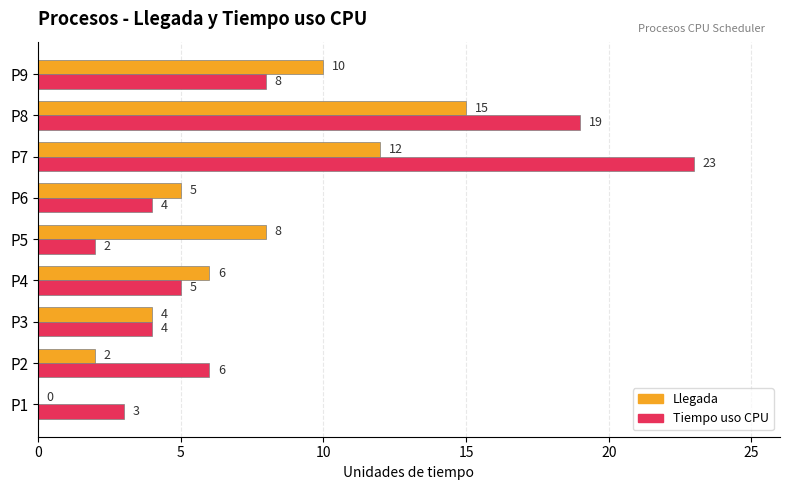

Where is Tiempo uso CPU nearest to the value 12?

P9